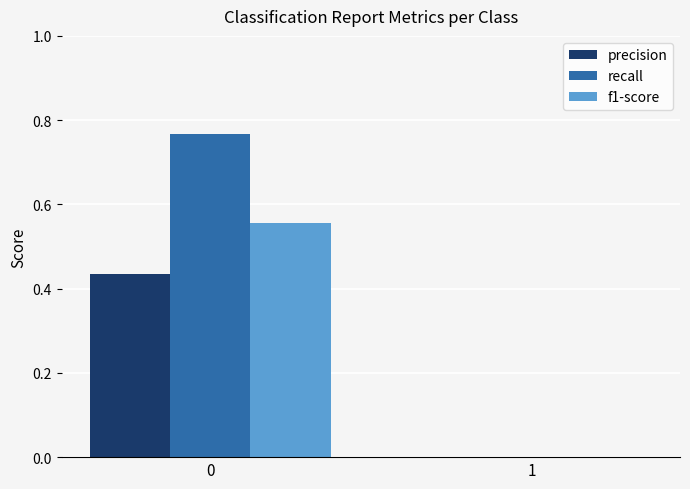

The recall series shows 0.0 at 1. True or false?

True